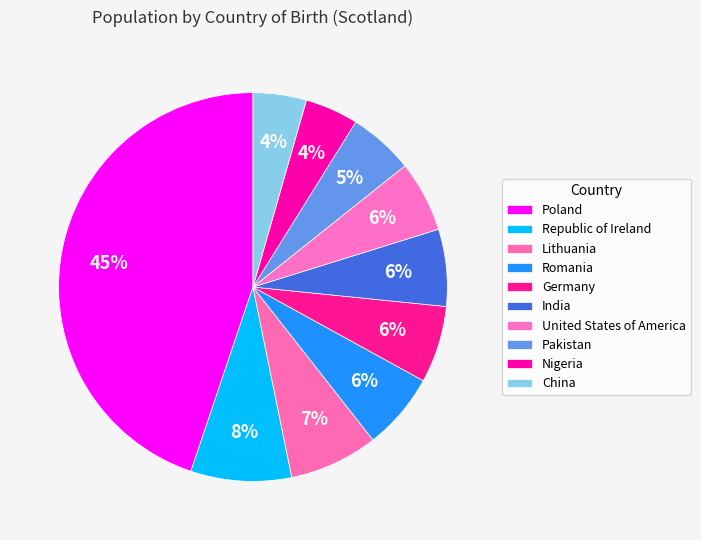

What is the smallest slice in the pie chart?

Nigeria